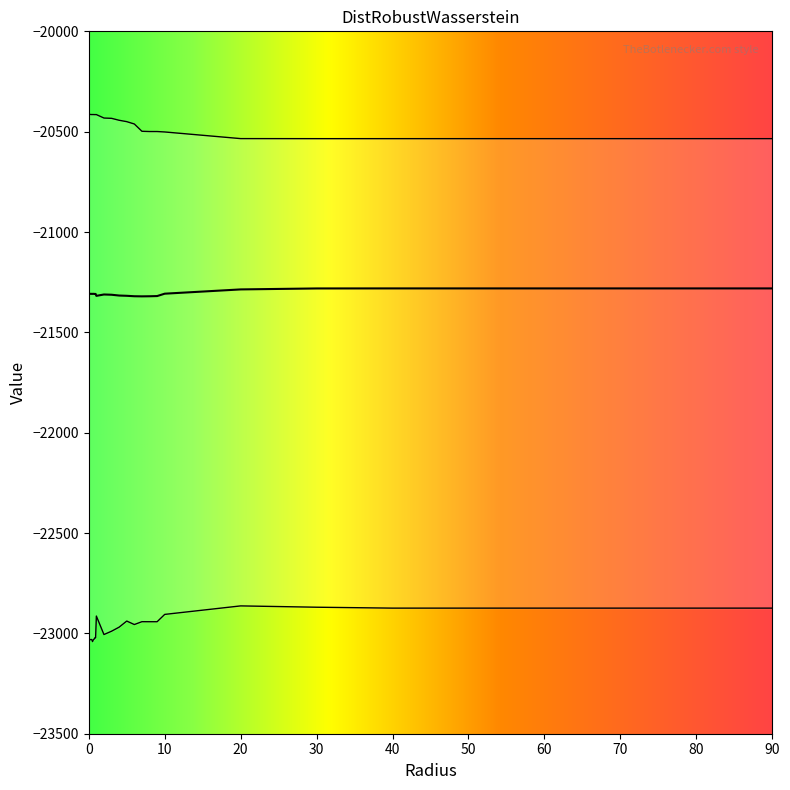

Reading left to right, what are all the values shown in this chart?

0=-21307.5	0.1=-21307.9	0.2=-21308.0	0.3=-21308.2	0.4=-21308.1	0.5=-21308.3	0.6=-21308.0	0.7=-21308.3	0.8=-21308.6	0.9=-21308.6	1=-21318.1	2=-21311.3	3=-21312.6	4=-21316.5	5=-21317.8	6=-21320.0	7=-21320.6	8=-21320.1	9=-21319.1	10=-21307.3	20=-21286.0	30=-21281.2	40=-21281.0	50=-21281.0	60=-21281.0	70=-21281.0	80=-21281.0	90=-21281.0